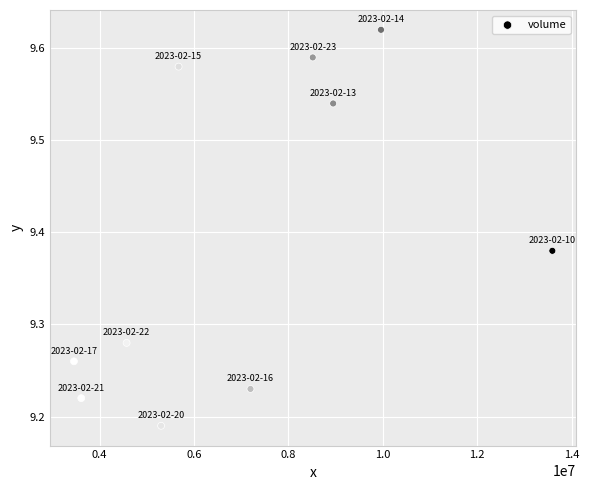

What is the average X value?

7083097.3